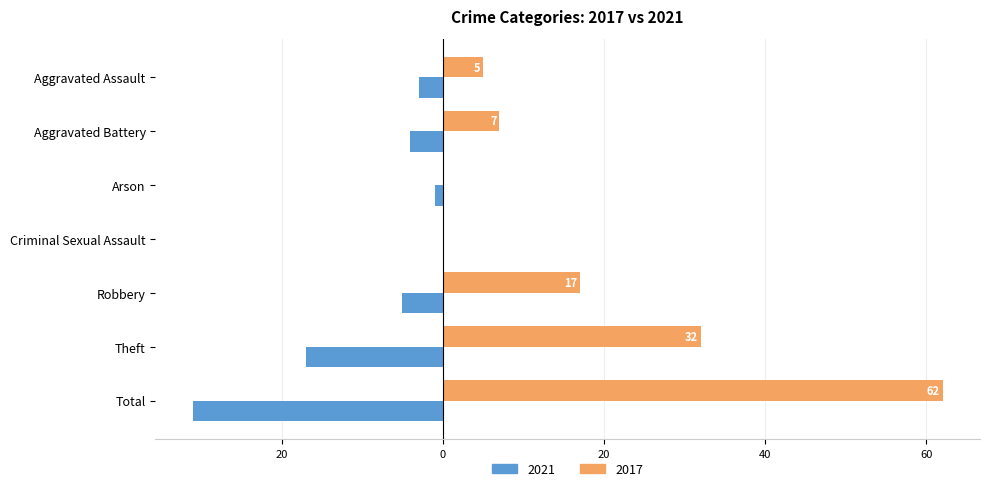

Is it true that 2021 equals -4 at Aggravated Battery?

True